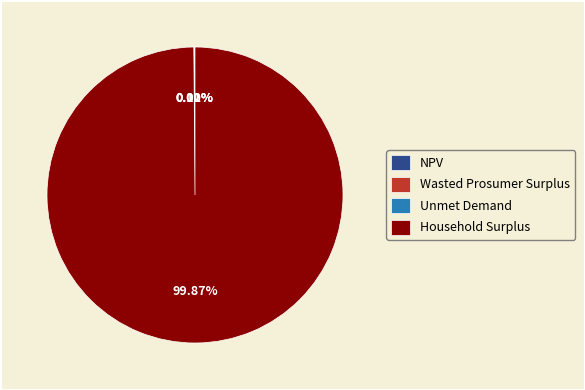

Is there any slice that represents more than half of the pie?

Yes